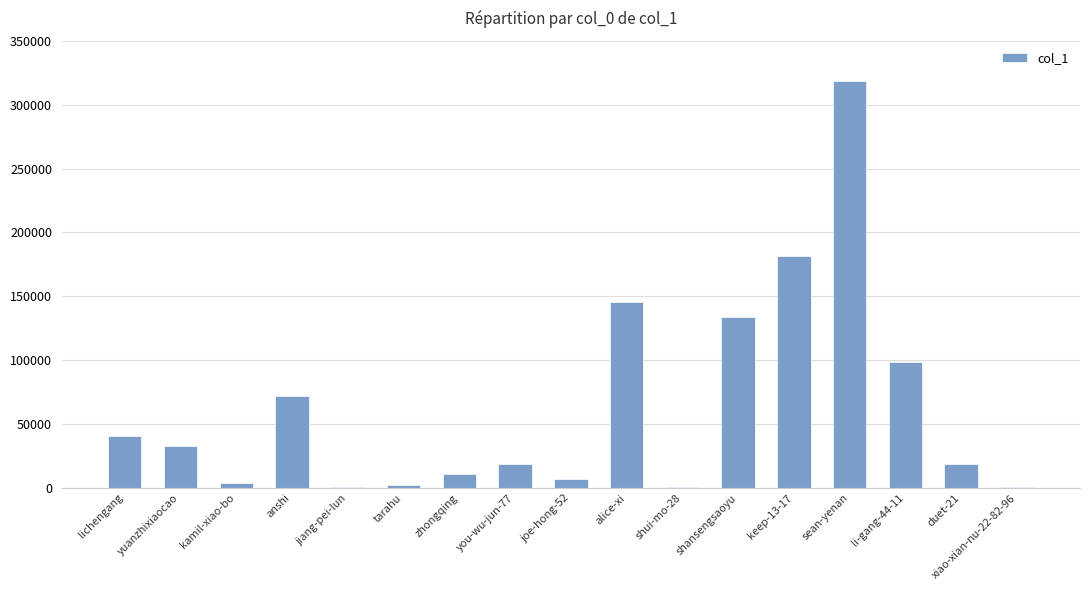

Which label corresponds to the largest value in the chart?

sean-yenan